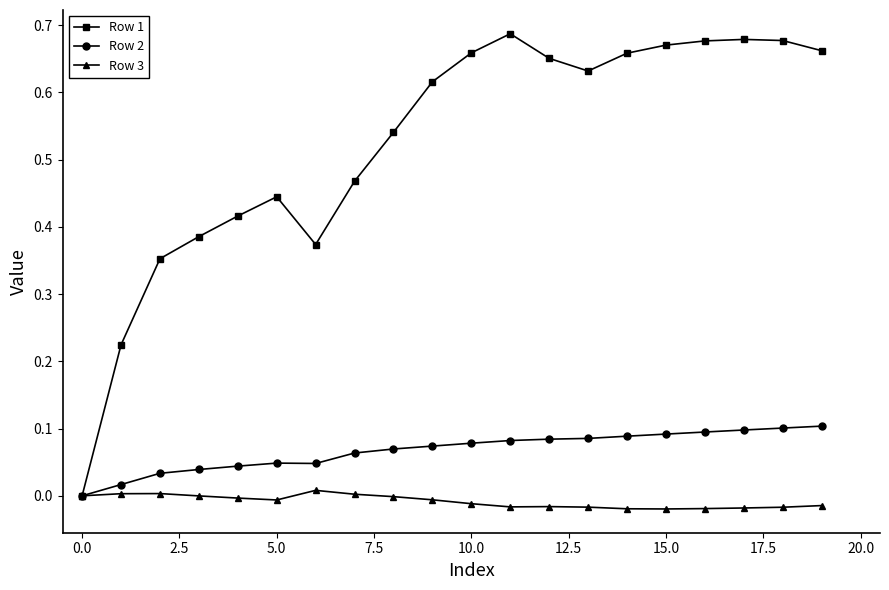

True or false: Row 1 has more than 1 points higher than both neighbors.

True